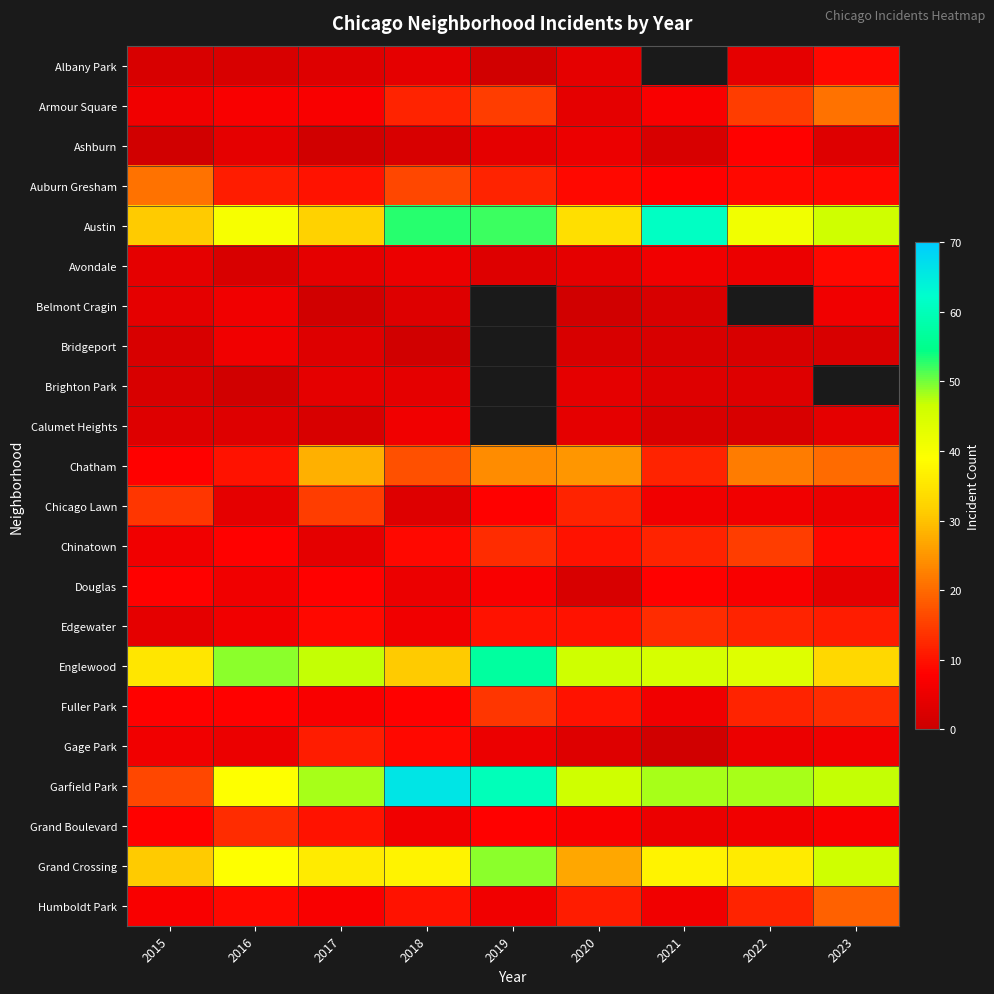

What is the sum of the Grand Boulevard values at 2015 and 2016?

21.0